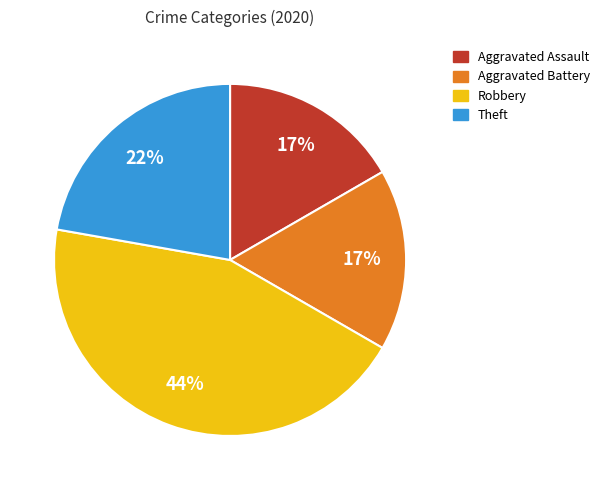

The Robbery slice represents 44% of the pie. True or false?

True